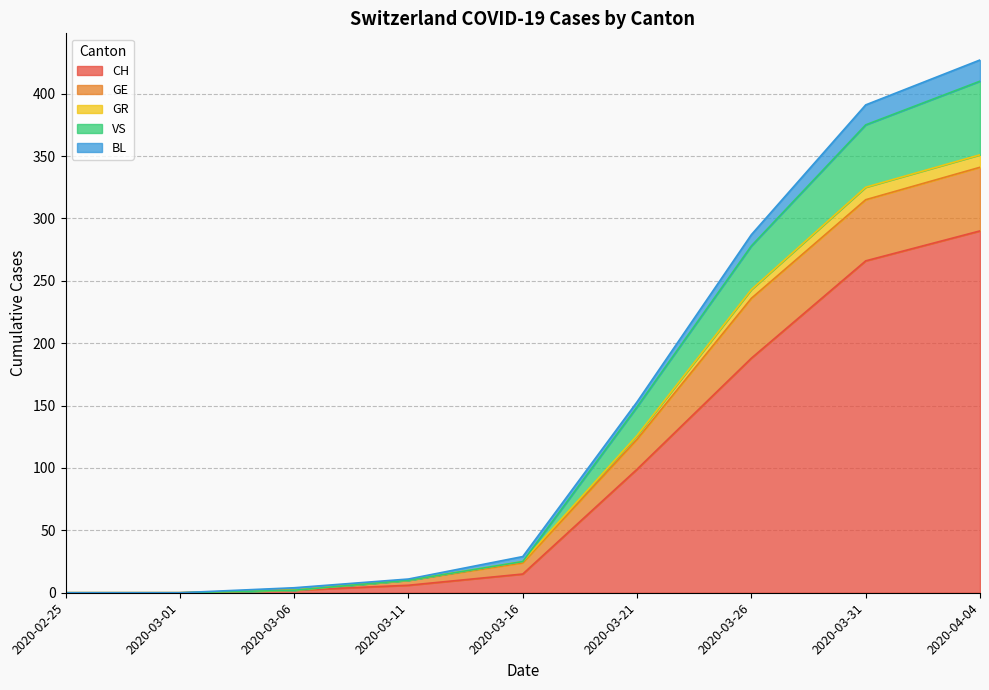

How many values in the CH series are below 15?

4